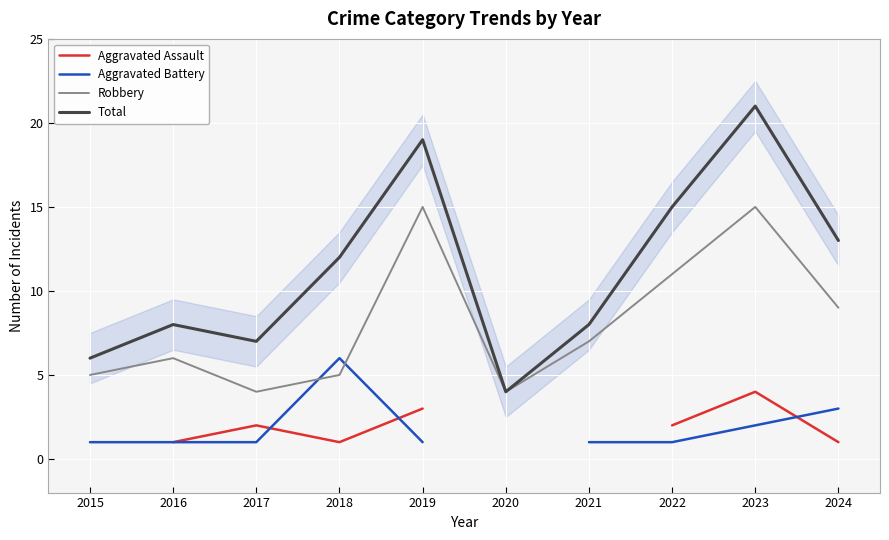

At which category does the chart reach its peak across all series?

2023